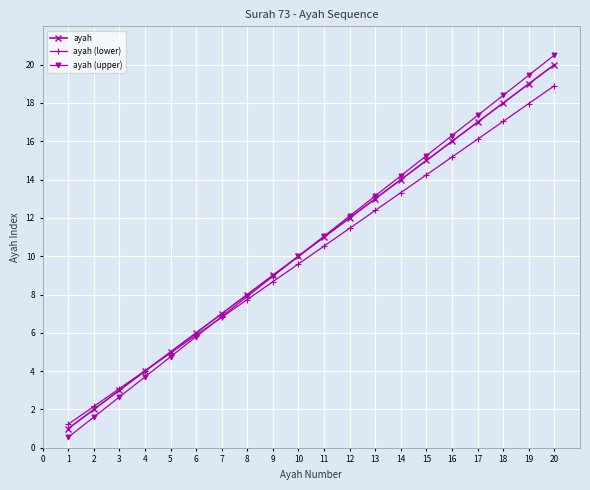

At which label does ayah (lower) first exceed 10?

11